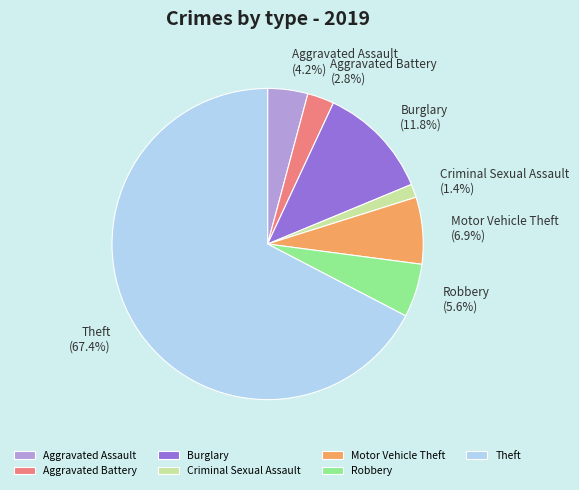

To the nearest percent, what percentage of the pie is Robbery?

6%